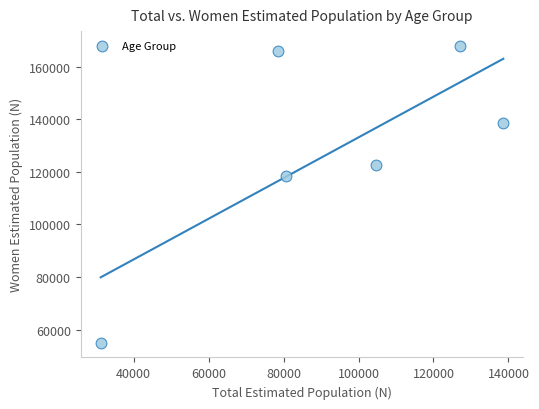

What Y value in the scatter plot is closest to 111453?

118499